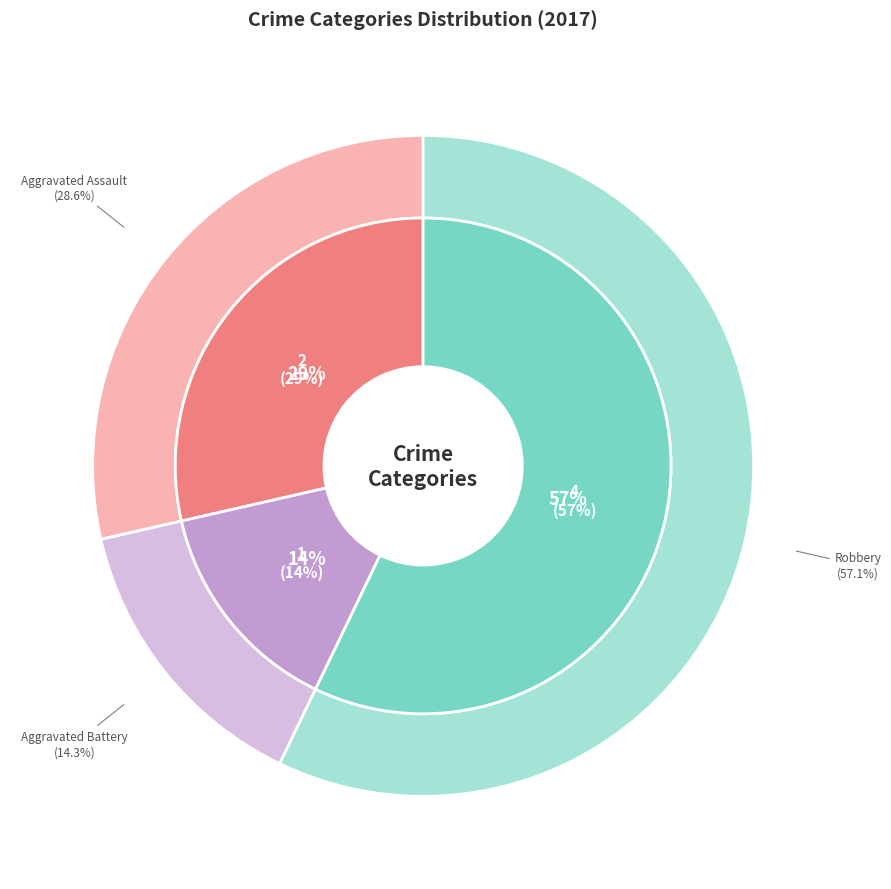

The Aggravated Assault slice represents 8% of the pie. True or false?

False